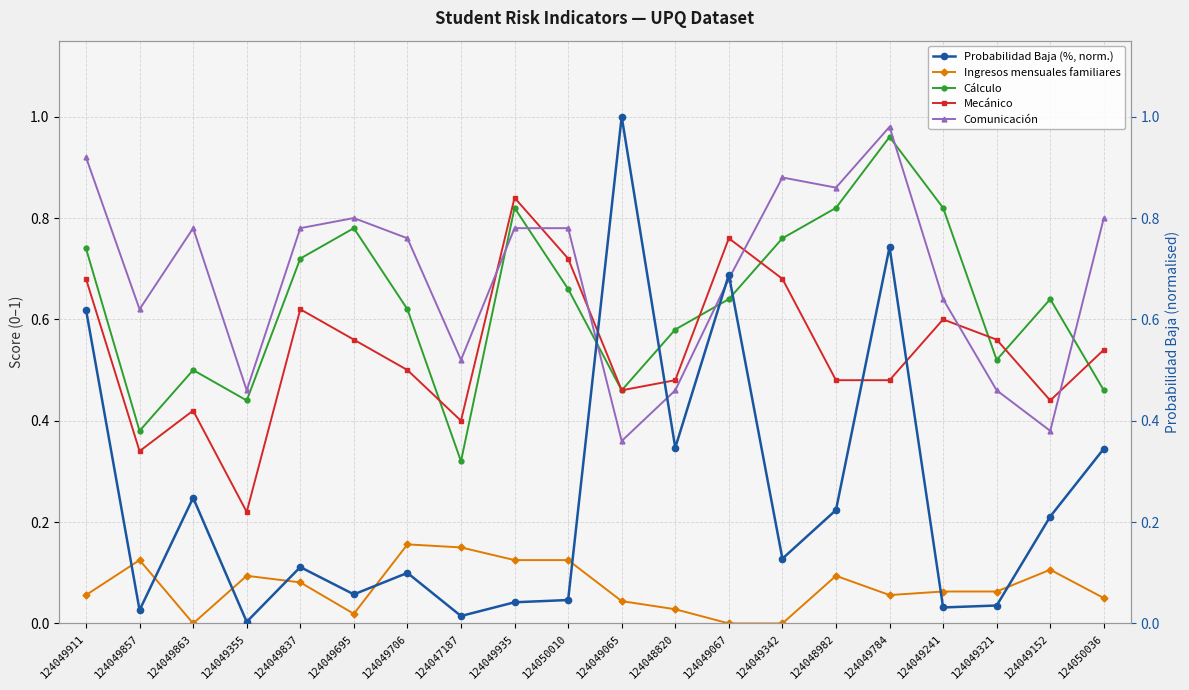

What is the difference between the highest and lowest values at 124049241?

0.8